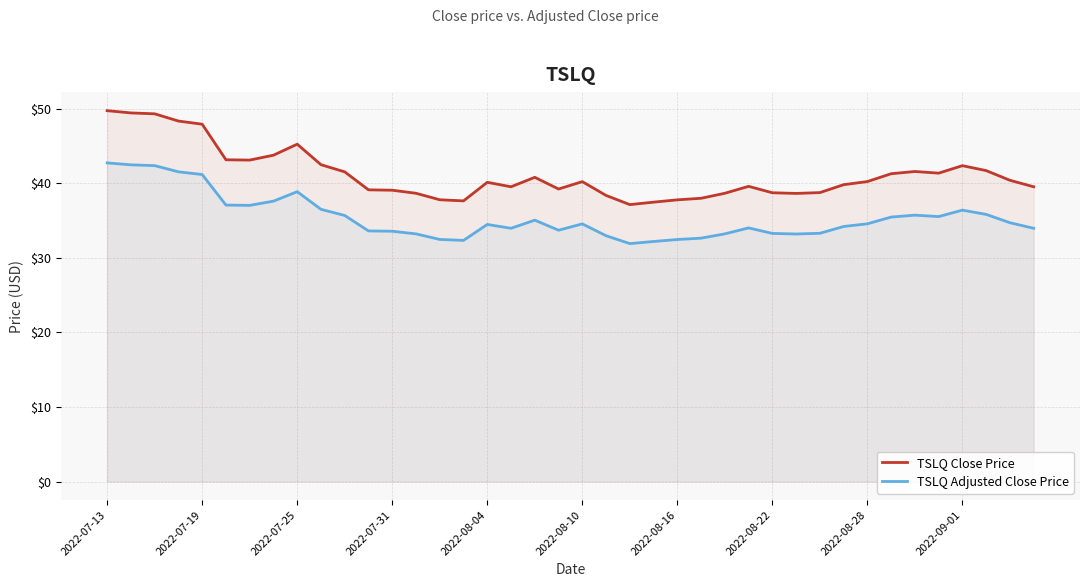

Which series has the largest total across all categories?

TSLQ Close Price